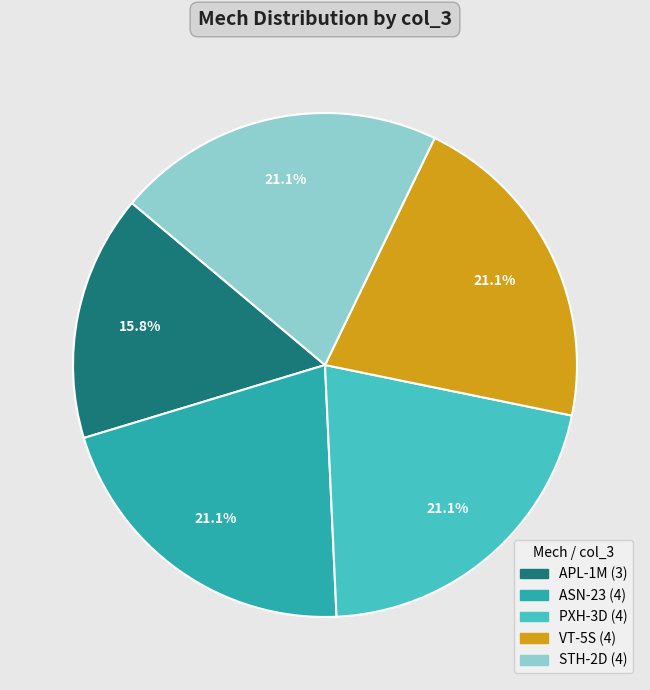

Is there a majority slice in this chart?

No